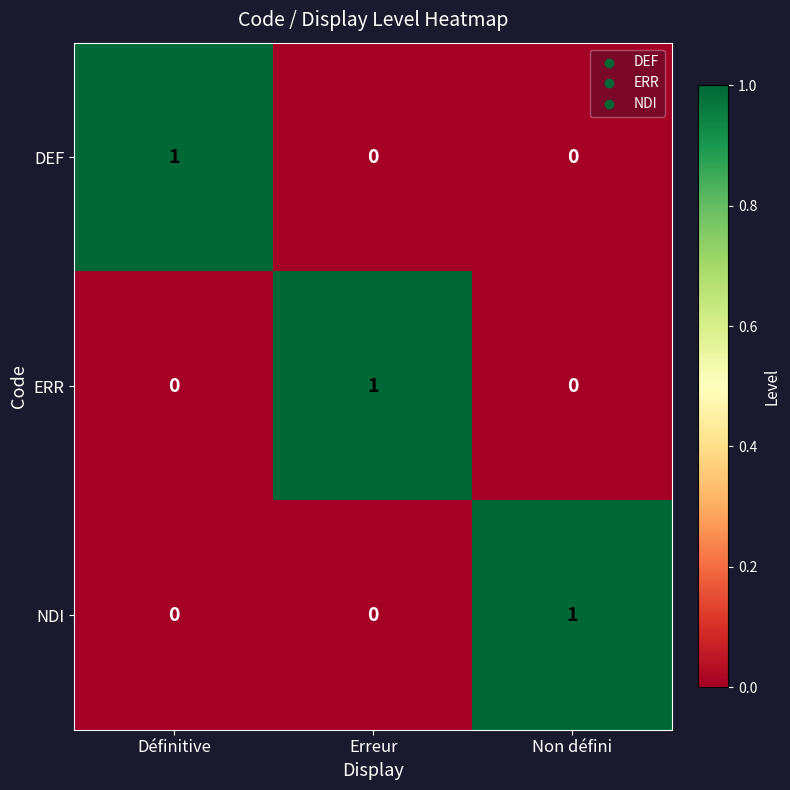

Count the NDI values in the range 0 to 1.

3